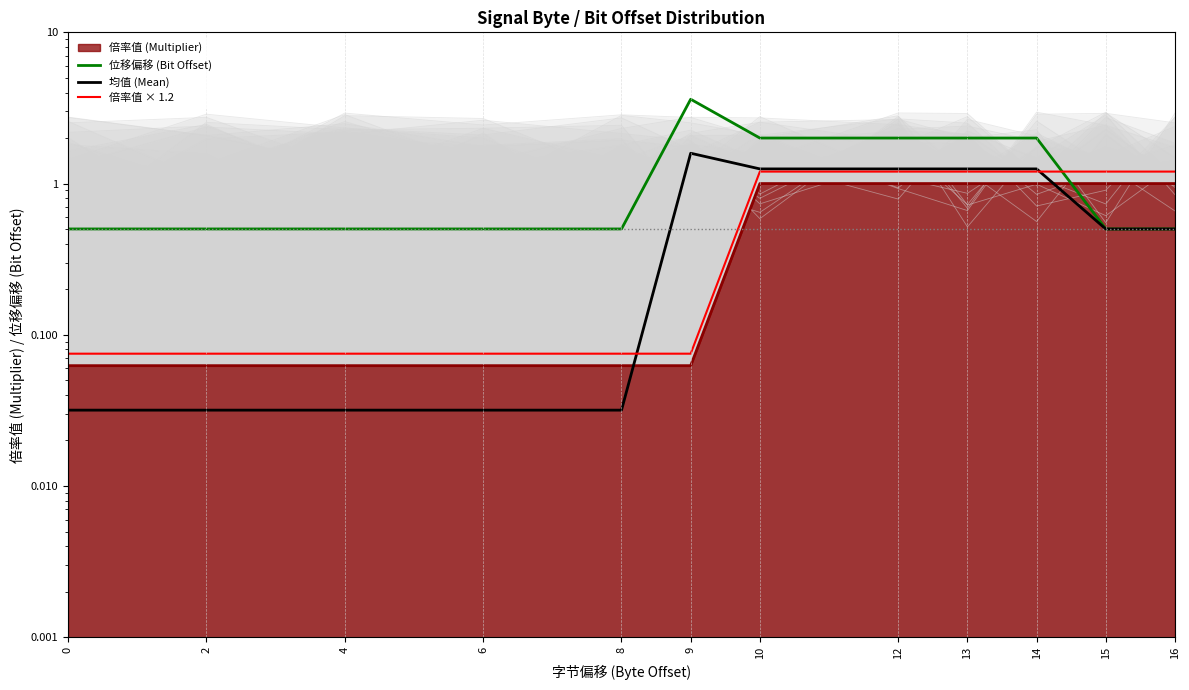

Which series ends up on top after the final intersection of 位移偏移 (Bit Offset) and 倍率值 × 1.2?

倍率值 × 1.2